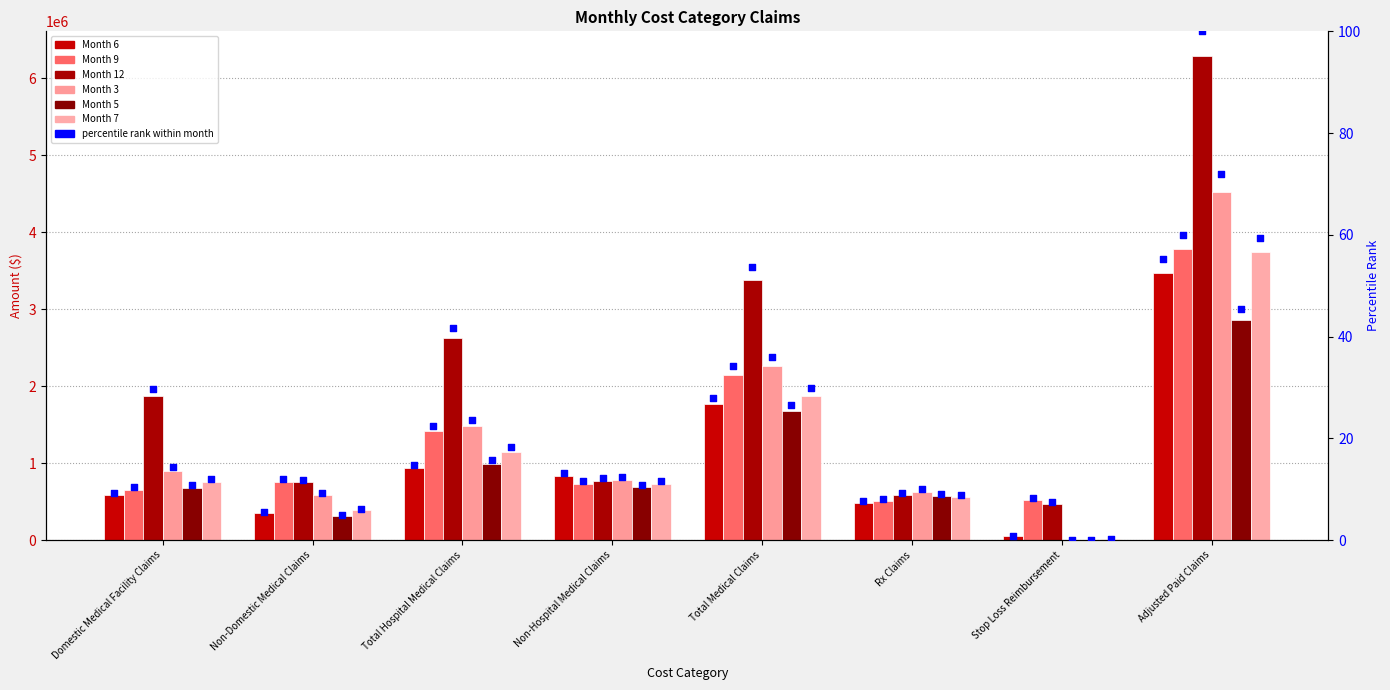

Which series contains the lowest Y value?

Month 3